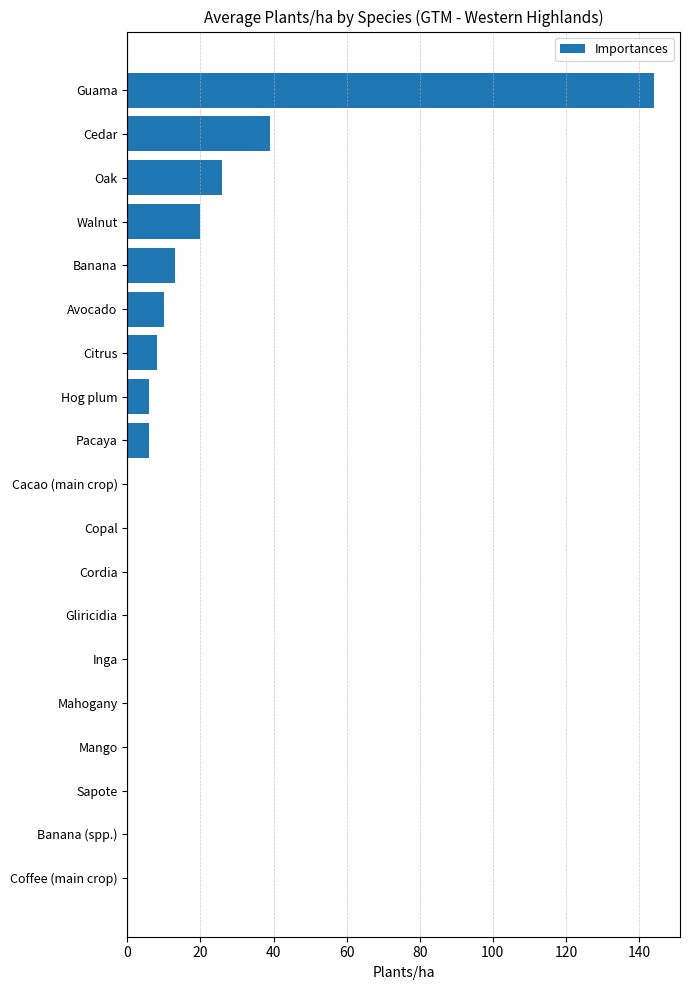

Which has a higher value, Pacaya or Mahogany?

Pacaya